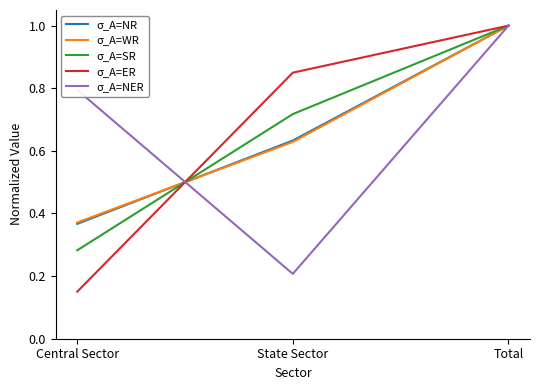

What position from the right is Total?

1